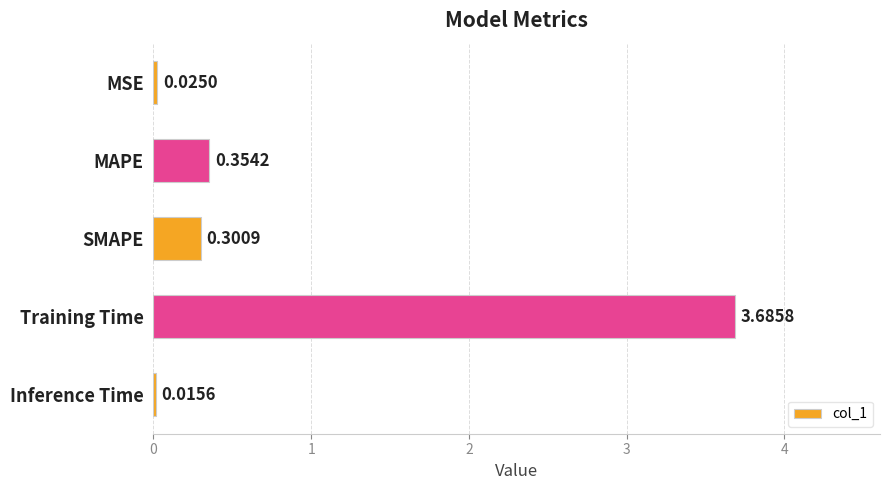

List the labels in order of value, smallest first.

Inference Time, MSE, SMAPE, MAPE, Training Time